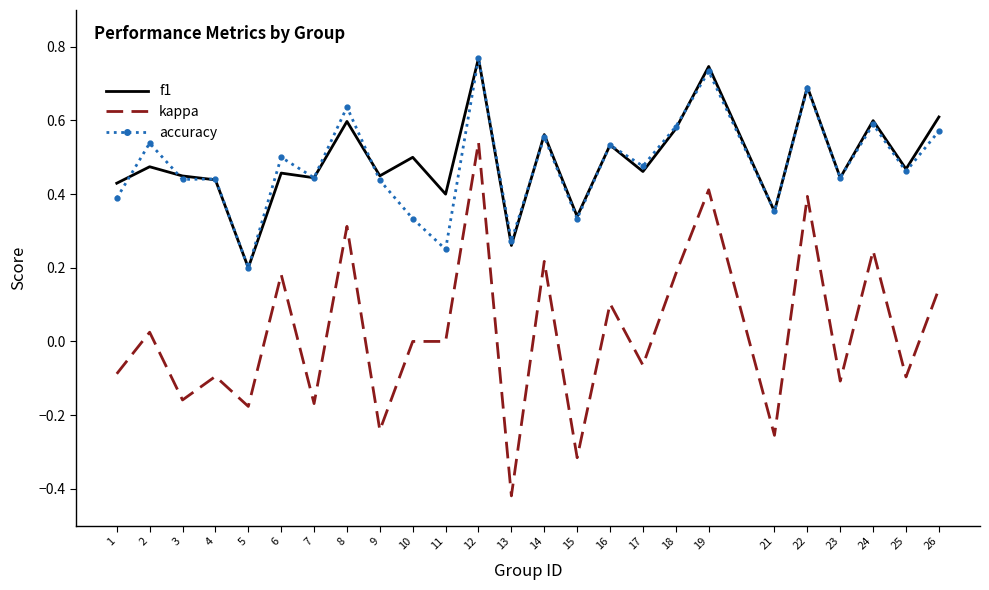

Which series has the largest total across all categories?

f1